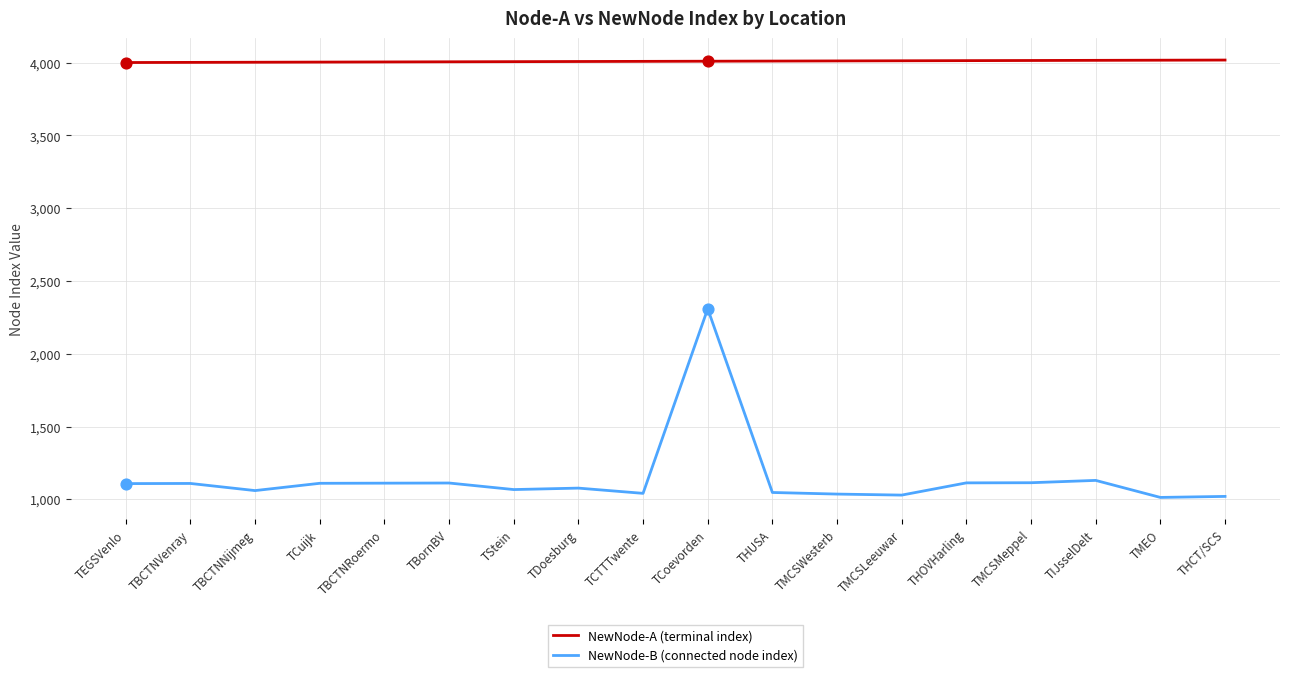

At which category is the sum across all series the highest?

TCoevorden